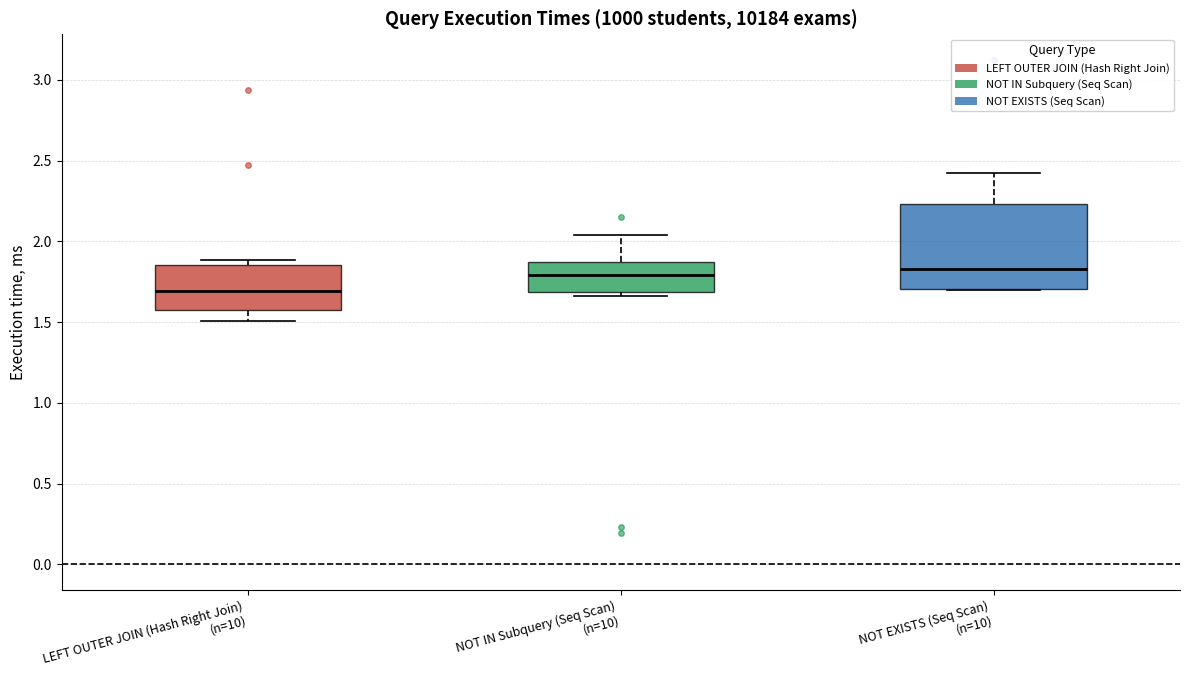

Where is the upper edge of the box for NOT EXISTS (Seq Scan) (n=10) on the y-axis? The values are not printed on the chart, so give them approximately, as read against the axis.

2.25